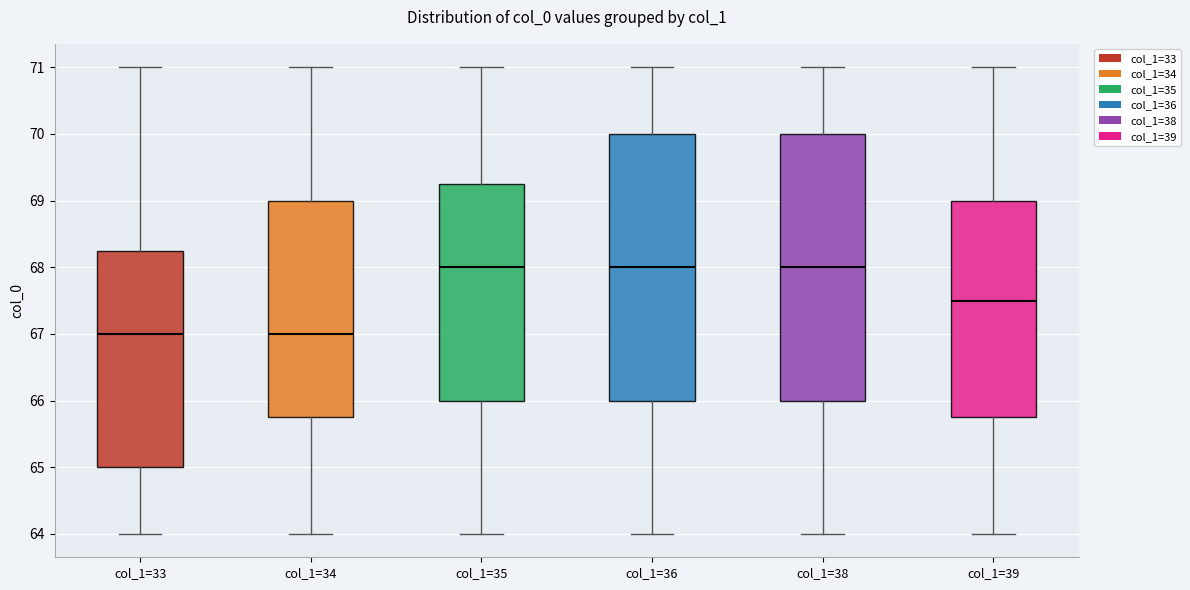

Where does the median line of the box for col_1=33 sit on the y-axis? The values are not printed on the chart, so give them approximately, as read against the axis.

67.0